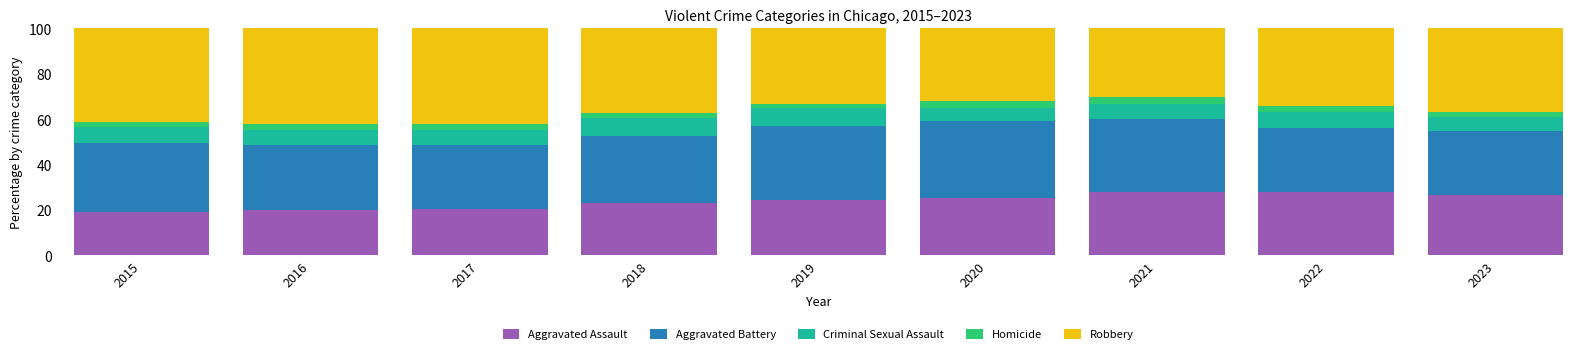

What is the total value across all series at 2015?

100.0